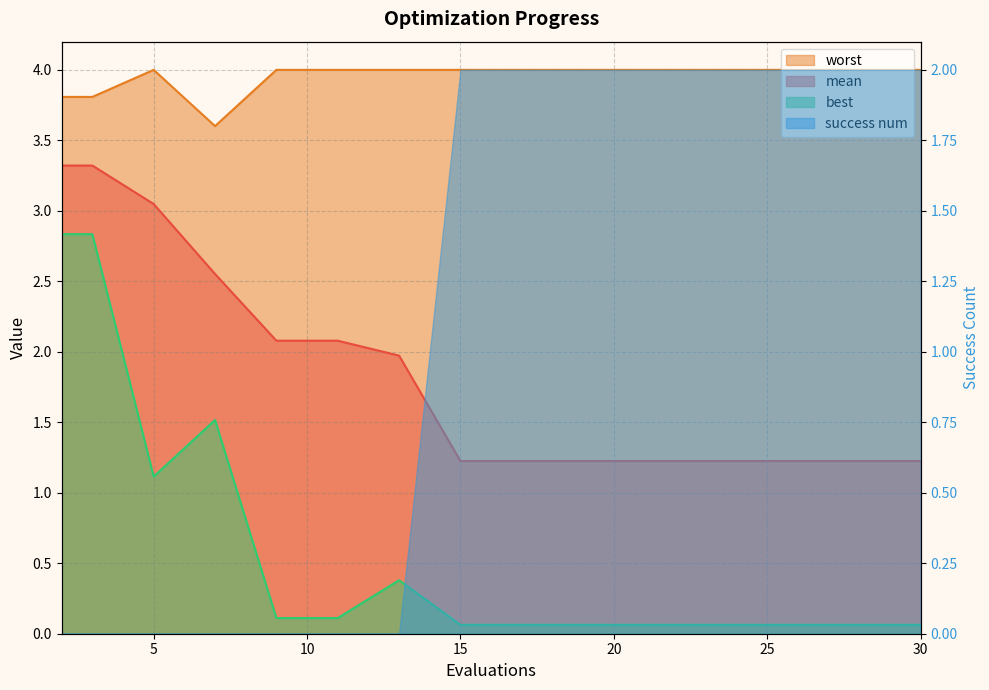

True or false: mean has a value of 1.2 at 30.

True